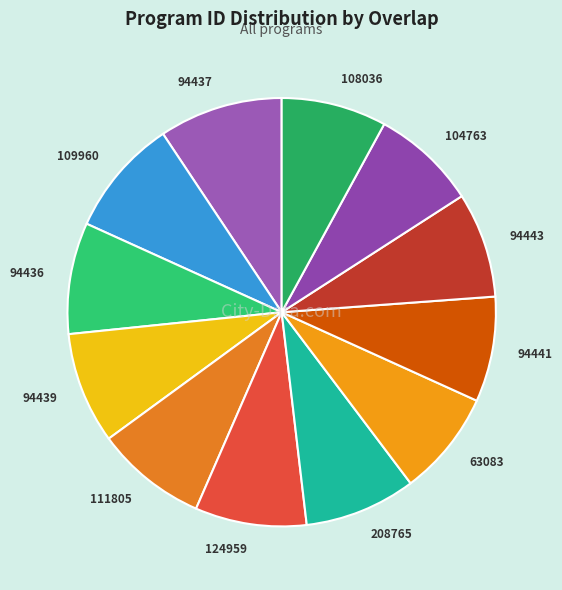

What is the ratio of the value at 111805 to the value at 104763?

1.1